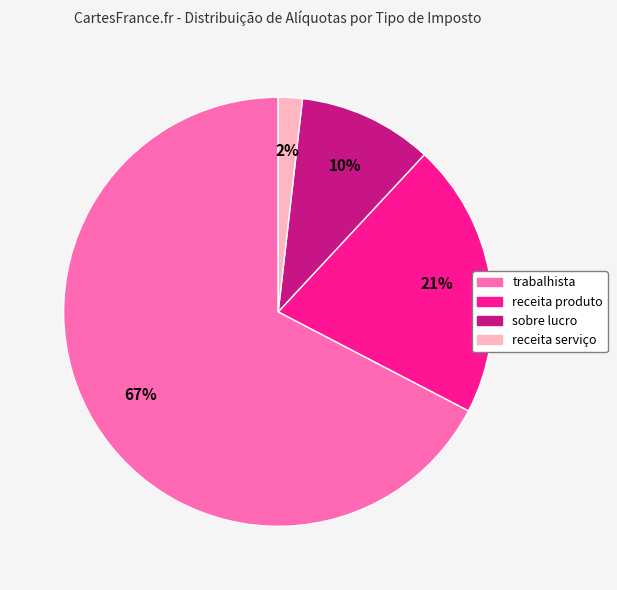

Which slice is the largest?

trabalhista